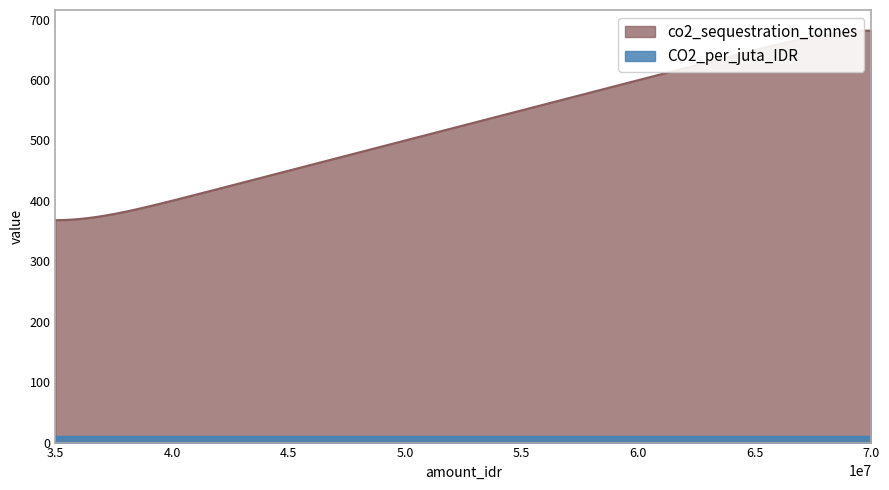

What is the maximum value shown in the chart?

681.9